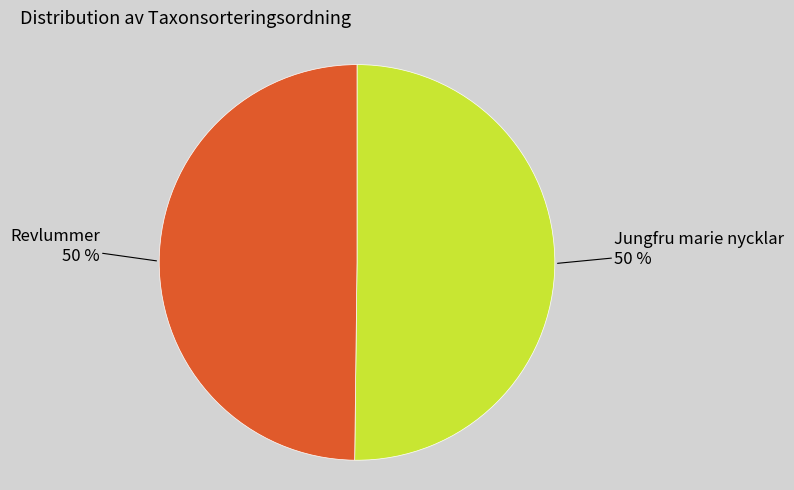

To the nearest percent, what is the average slice percentage?

50%